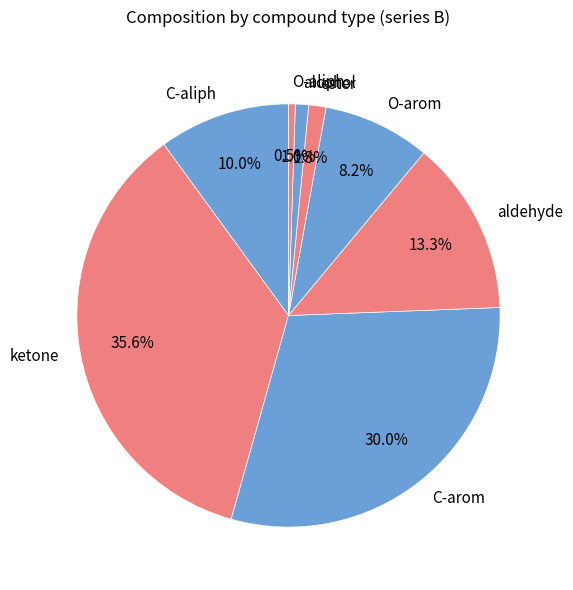

Approximately how many times larger is the value at O-aliph compared to alcohol?

0.5